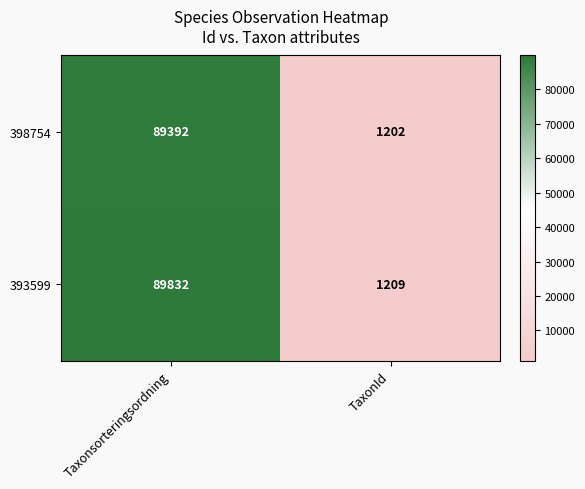

What is the difference between the 393599 values at TaxonId and Taxonsorteringsordning?

88623